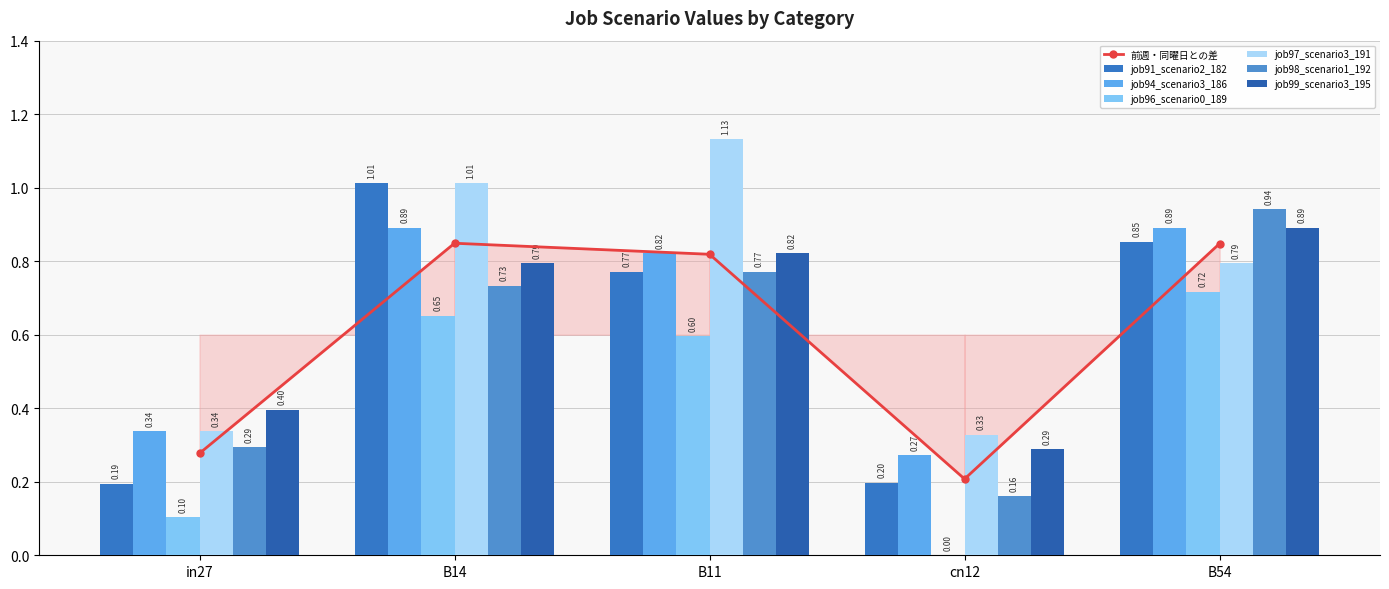

At which label does job99_scenario3_195 reach its peak?

B54